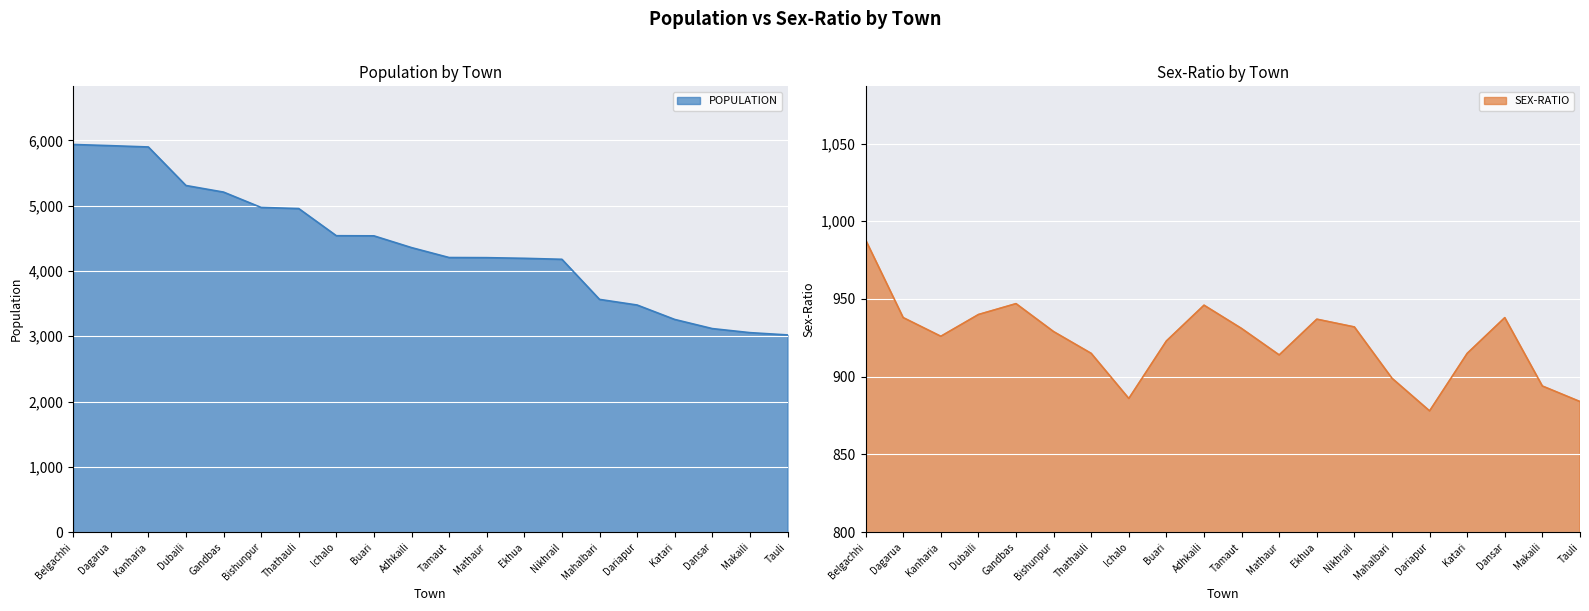

Does the chart display data point markers on the line(s)?

No